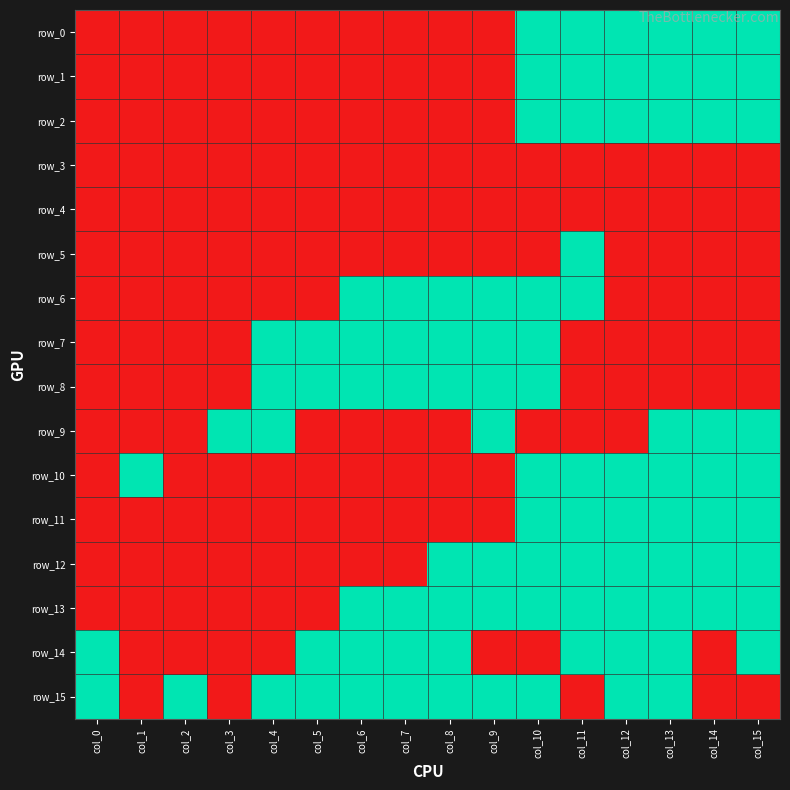

How many data points does each series have?

16